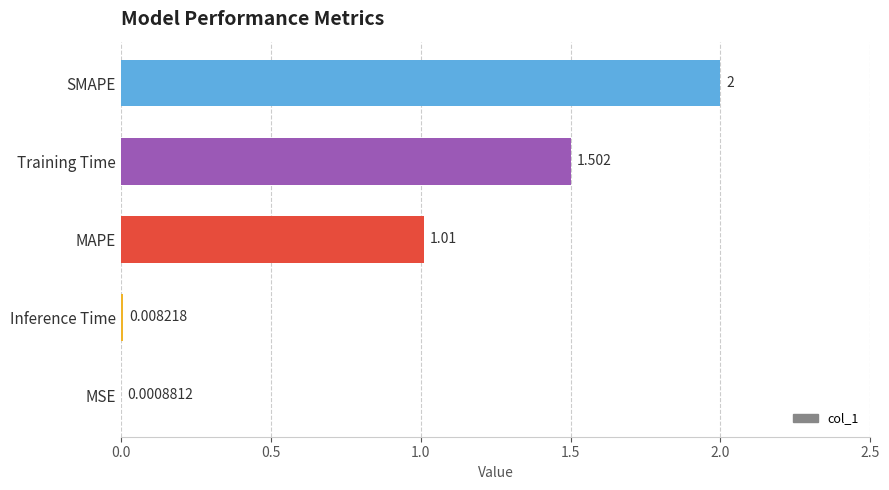

Which label corresponds to the largest value in the chart?

SMAPE